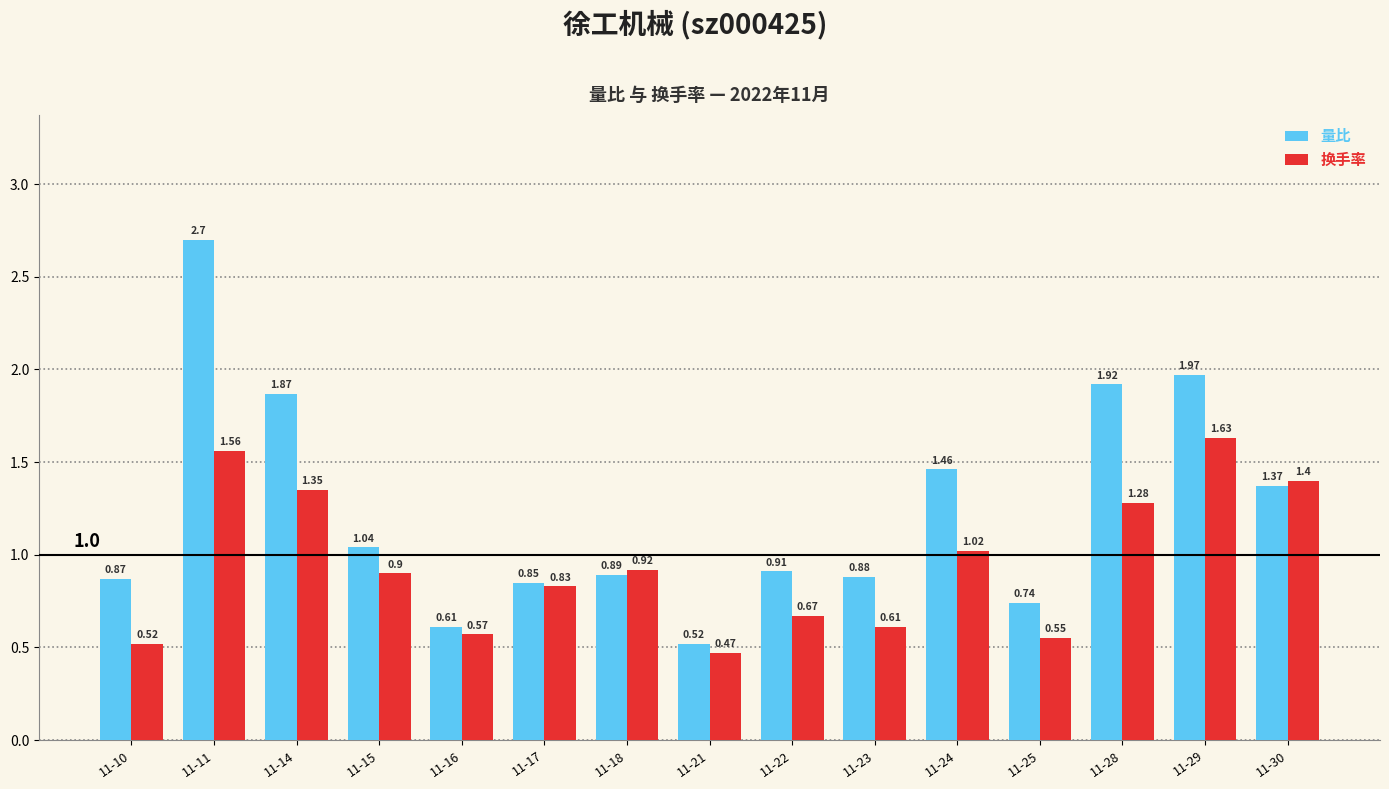

At which category is the sum across all series the highest?

11-11